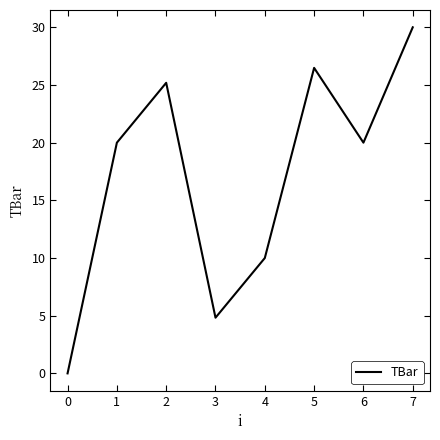

Which category has the lowest value across all series?

0